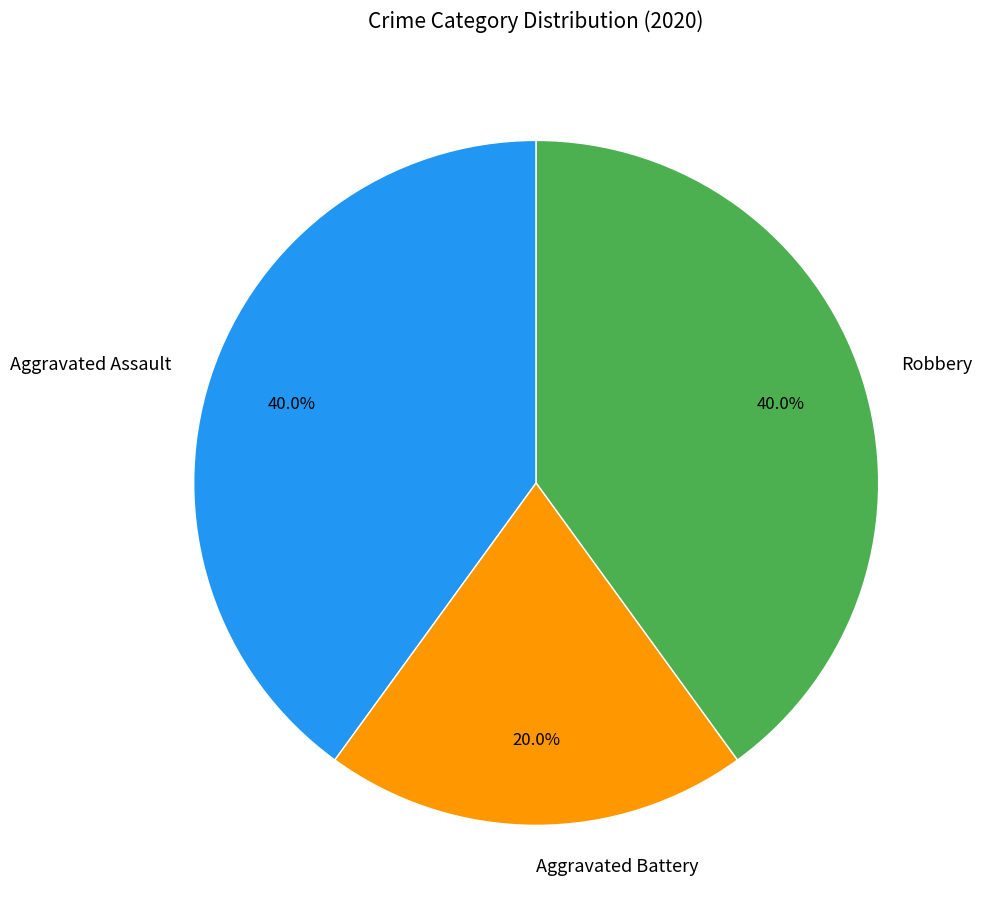

To the nearest percent, what is the combined percentage of Aggravated Battery and Robbery?

60%